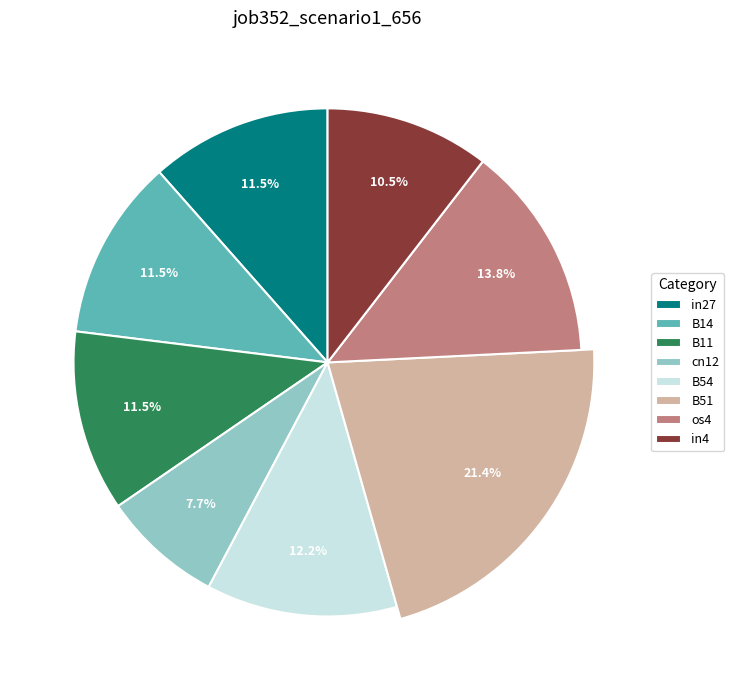

Do cn12 and B54 together represent more than half of the pie?

No